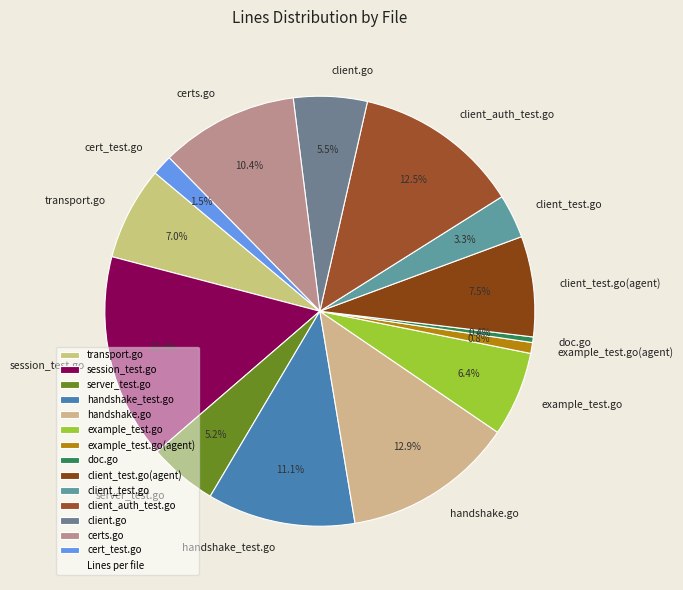

Does example_test.go represent more than half of the total?

No